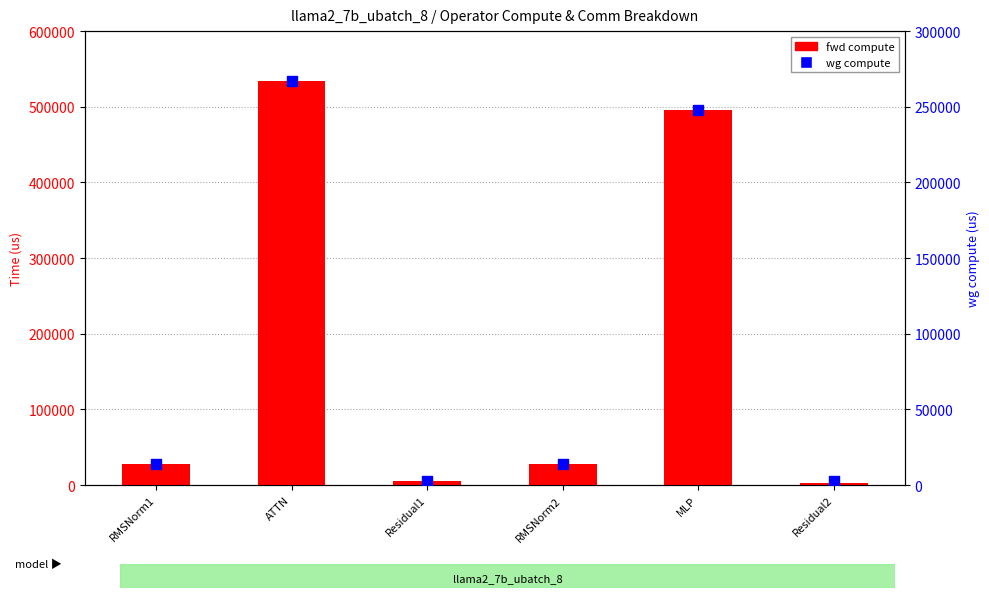

What is the total value across all series at Residual1?

8532.7